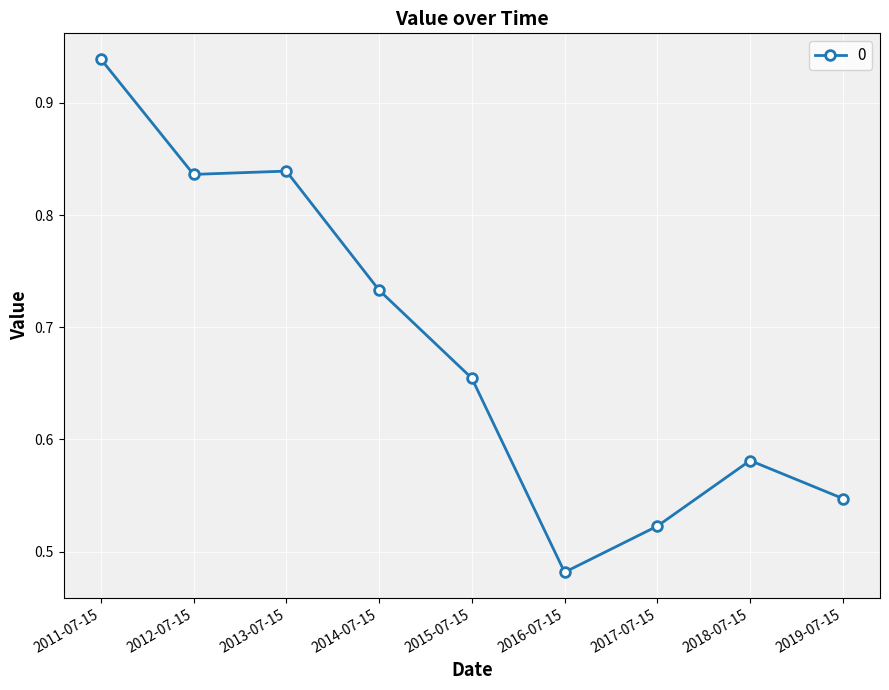

What is the difference between the maximum and second lowest values?

0.4